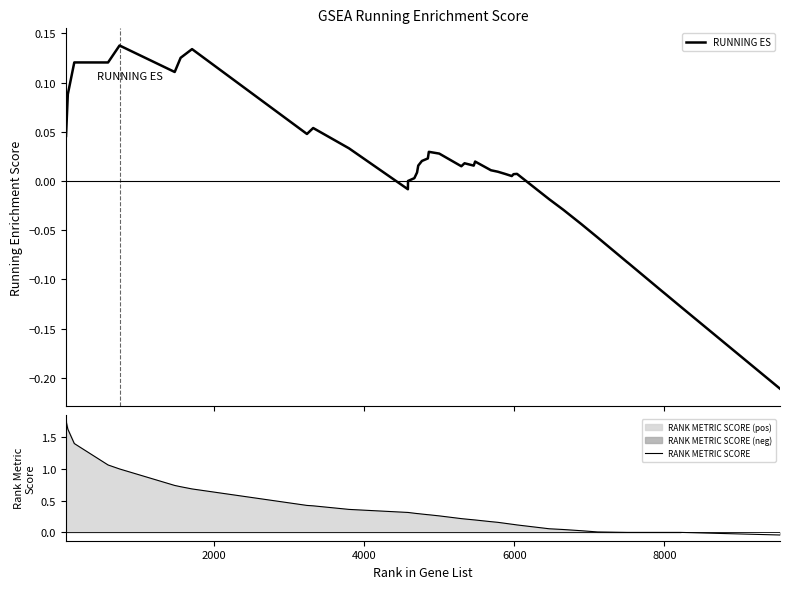

How many values in RANK METRIC SCORE are above zero?

34